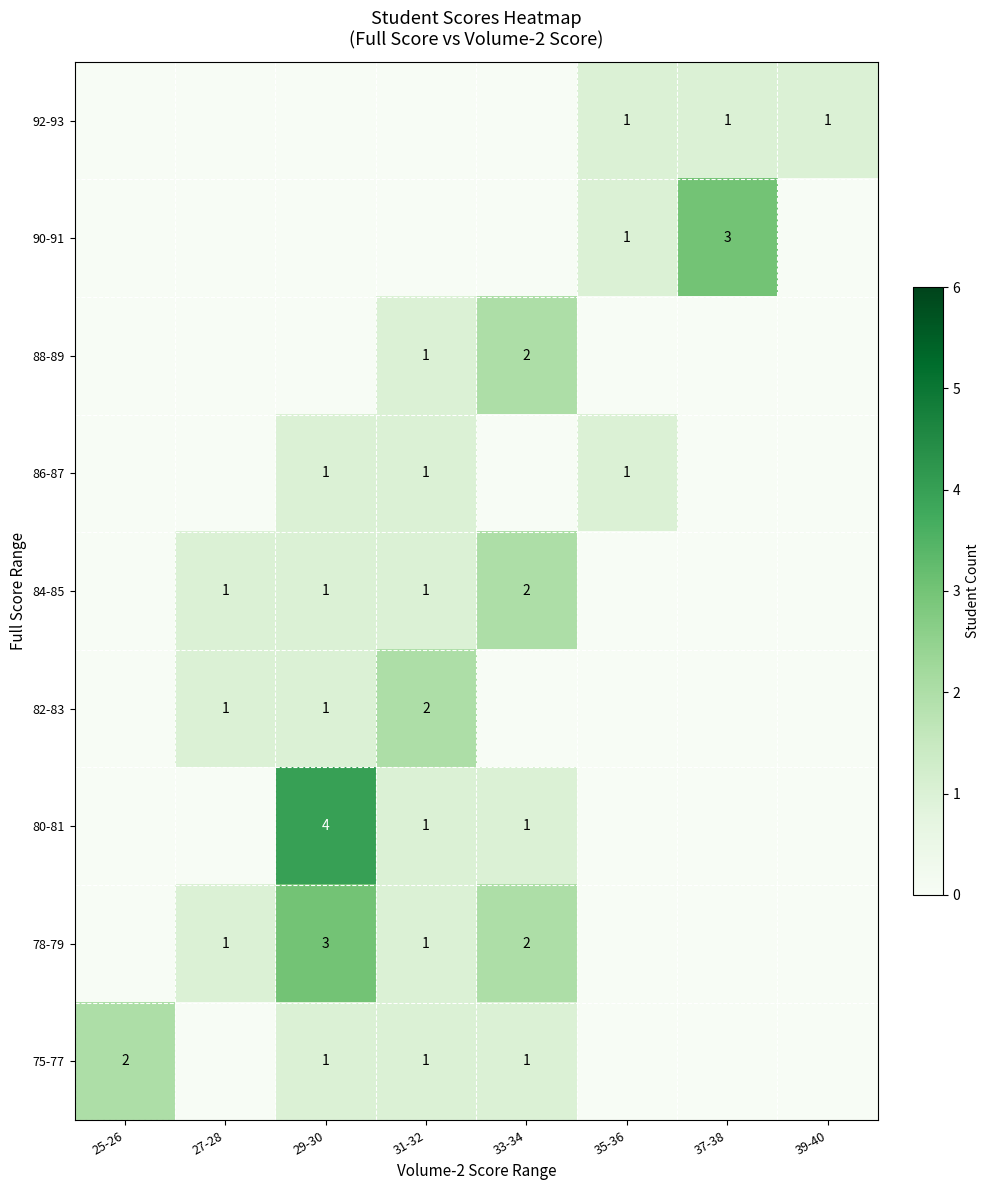

The 92-93 series shows 1 at 39-40. True or false?

True